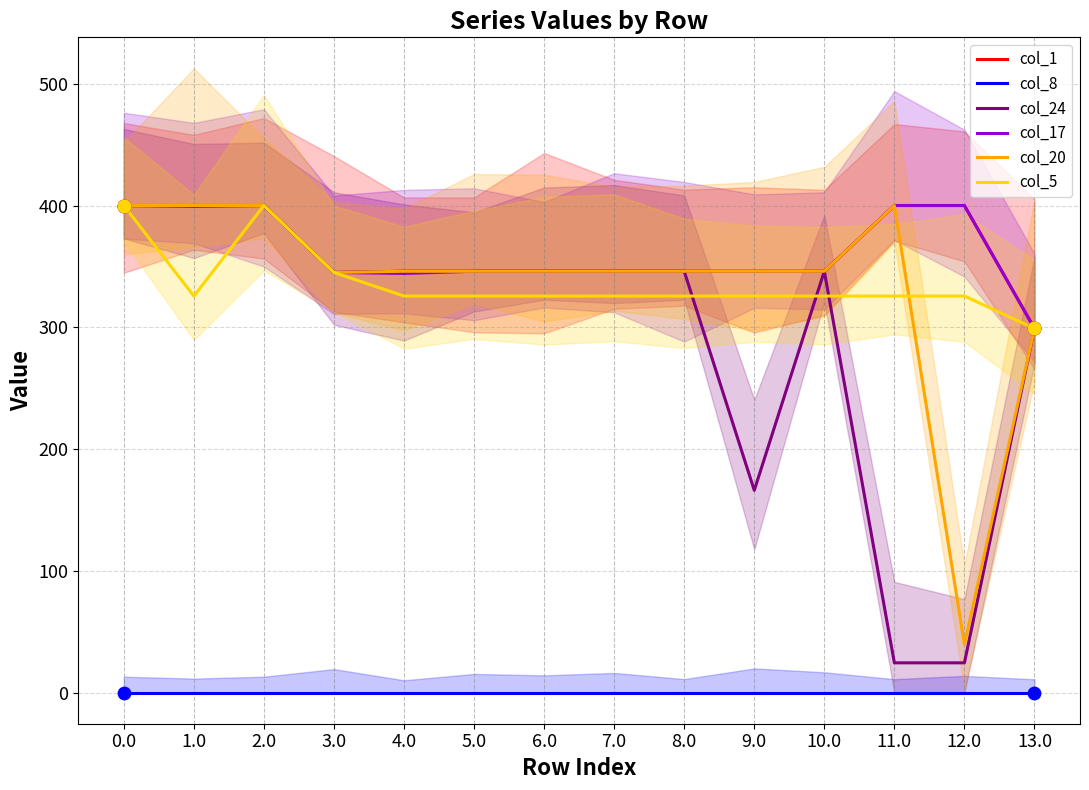

Which series has the widest spread of Y values?

col_24